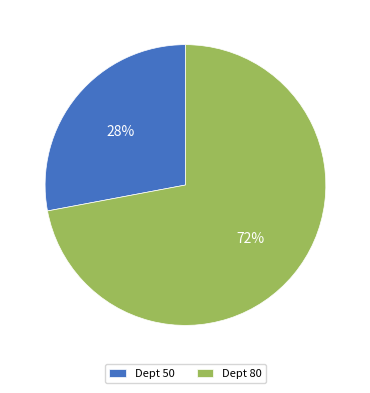

Do Dept 50 and Dept 80 together represent more than half of the pie?

Yes